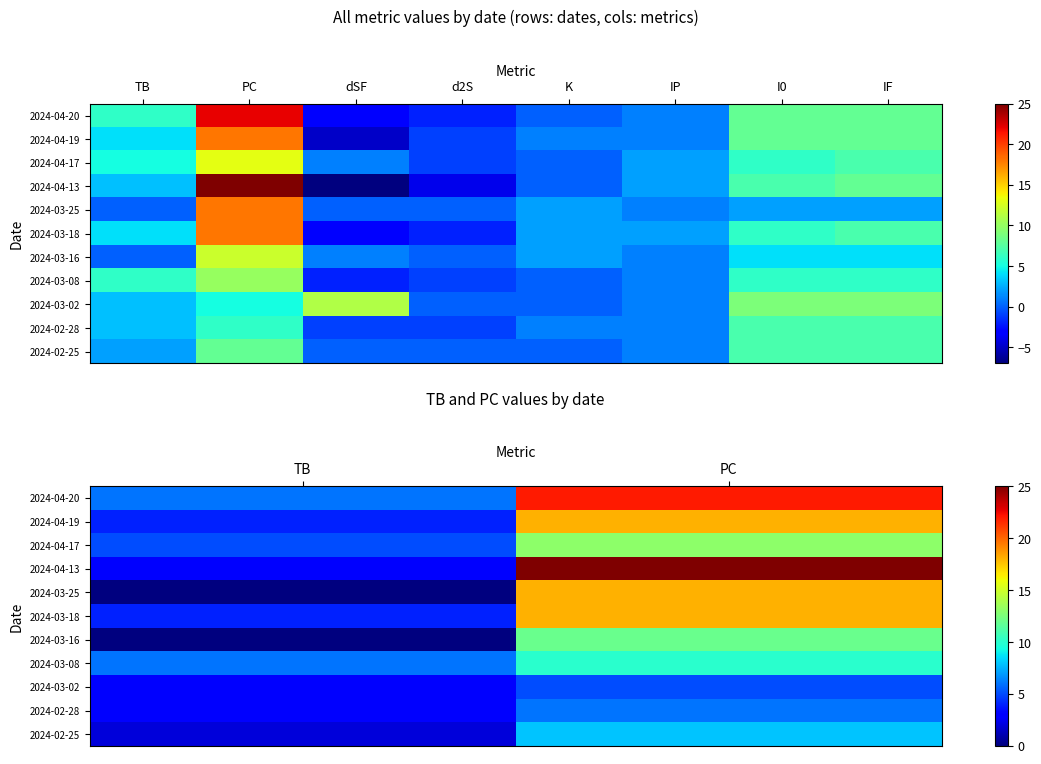

Which category has the lowest value in the 2024-04-20 series?

TB